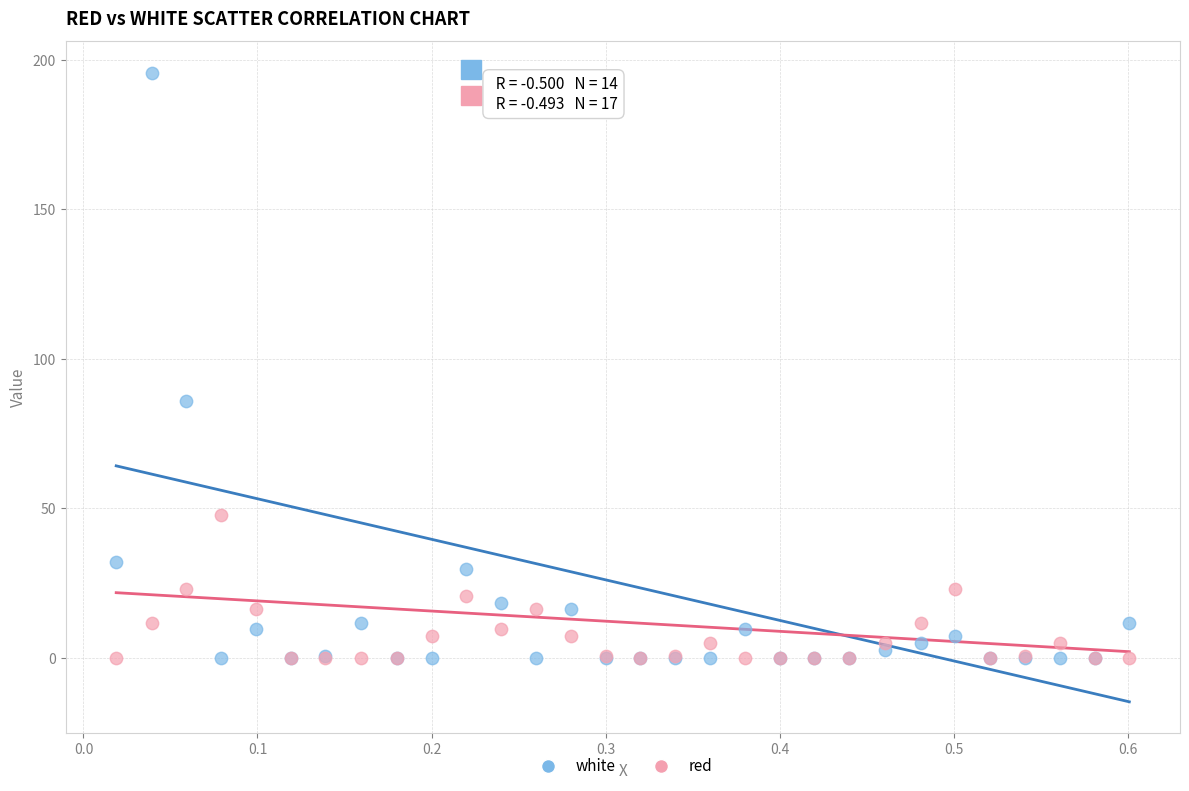

What are all the series names shown in the legend?

white, red